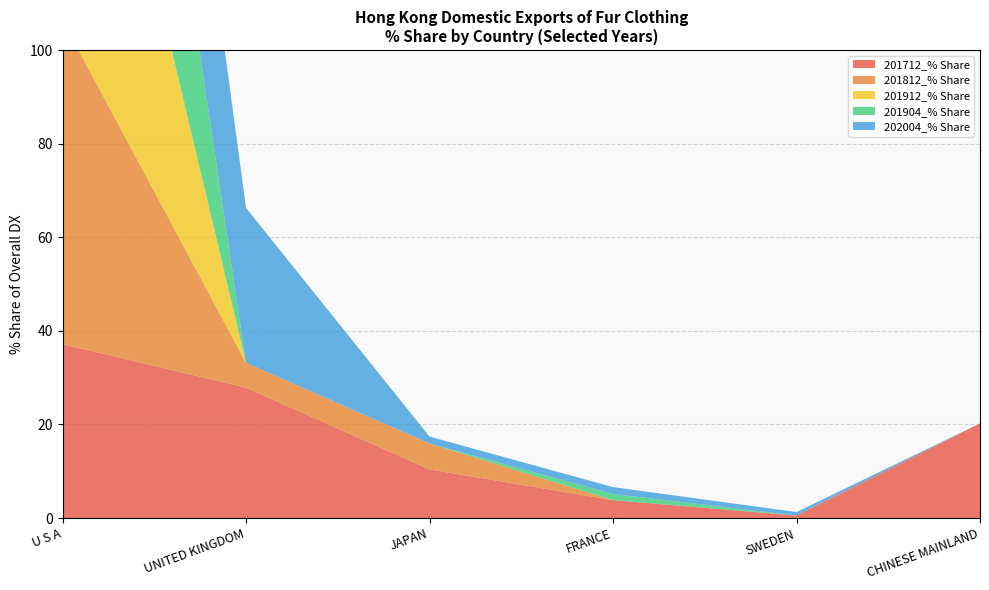

Reading left to right, what are all the values shown in this chart?

201712_% Share: 37.2	27.9	10.4	3.8	0.5	20.2
201812_% Share: 69.2	5.3	5.6	0.0	0.0	0.0
201912_% Share: 91.8	0.0	0.0	0.0	0.0	0.0
201904_% Share: 98.7	0.0	0.0	1.3	0.0	0.0
202004_% Share: 60.3	33.1	1.5	1.5	0.7	0.0